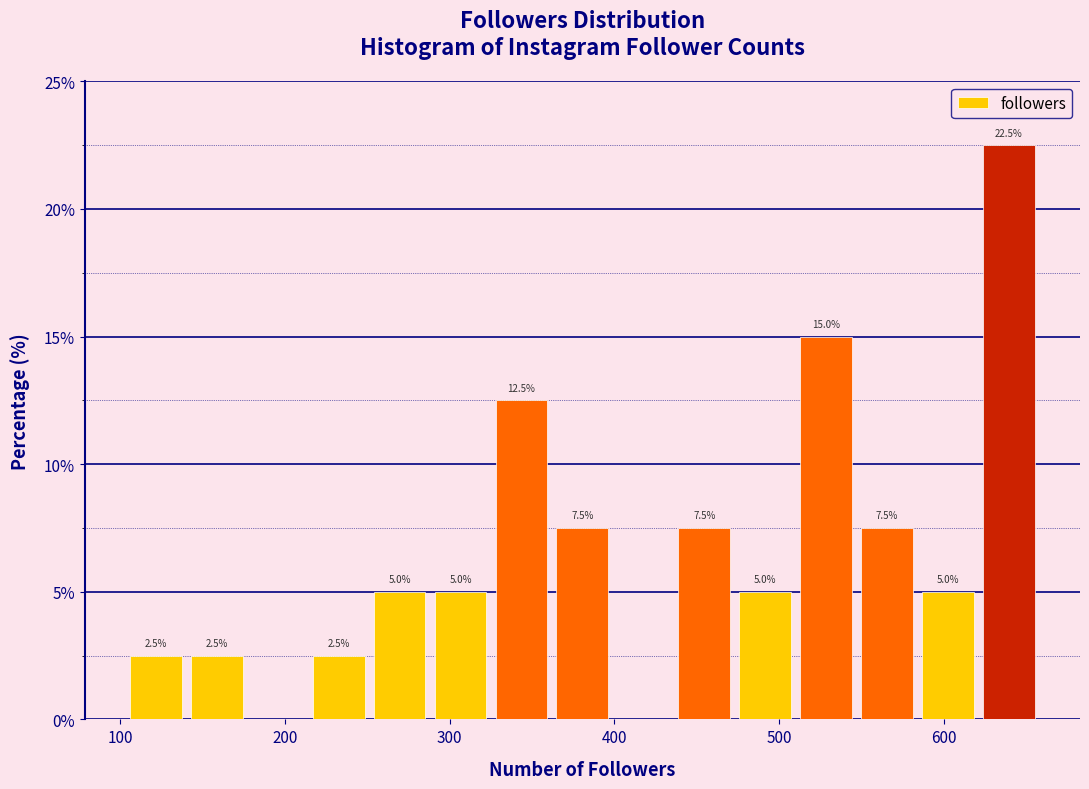

Read against the x-axis, roughly where is the centre of the tallest bar?

640